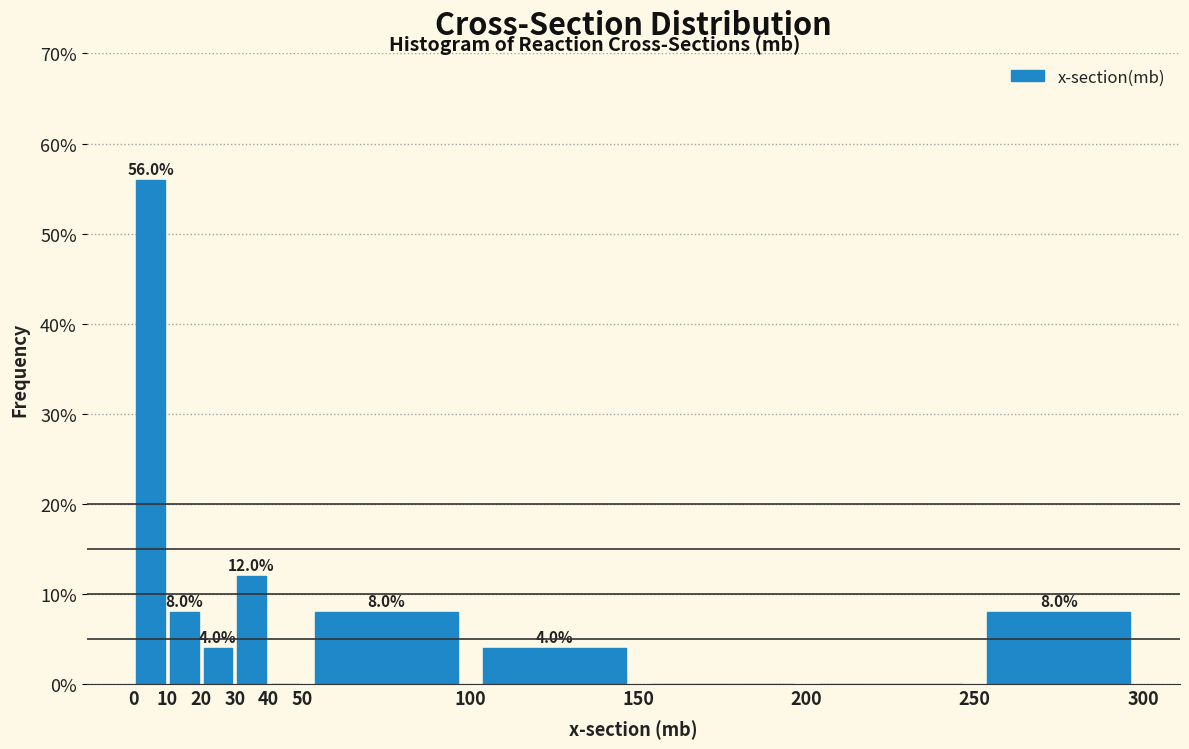

Over which range of the x-axis is the bar tallest?

0 to 10